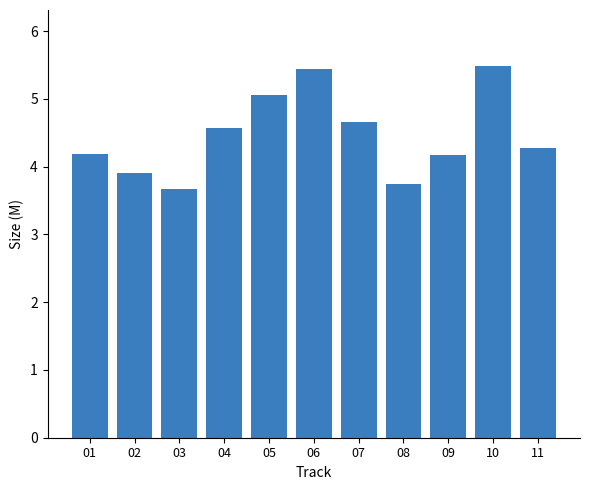

How many distinct data groups are displayed?

1